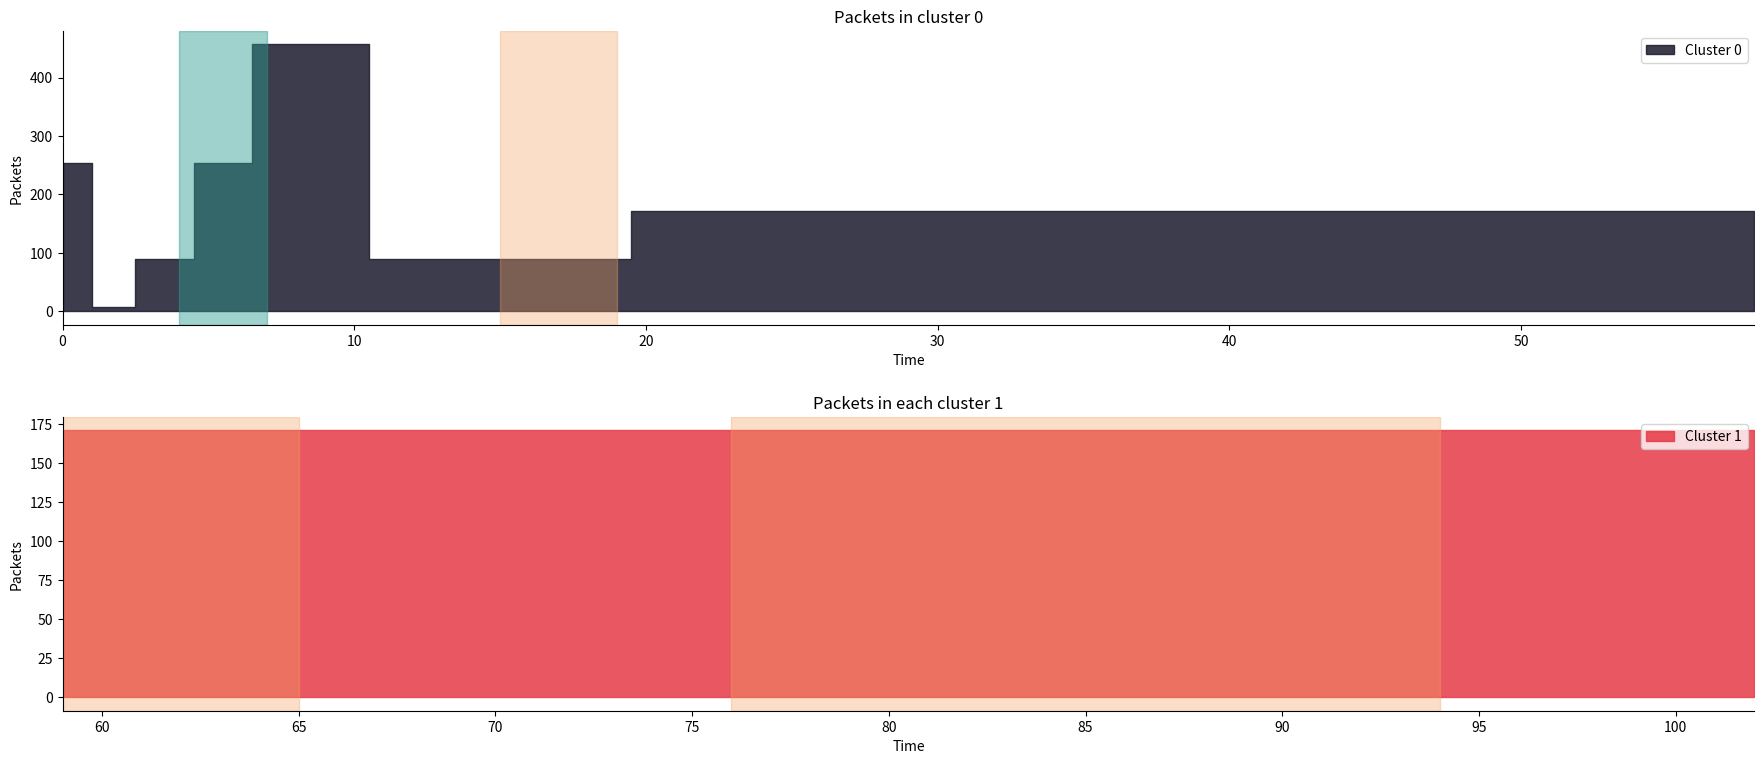

The value at 2 is 7. True or false?

True